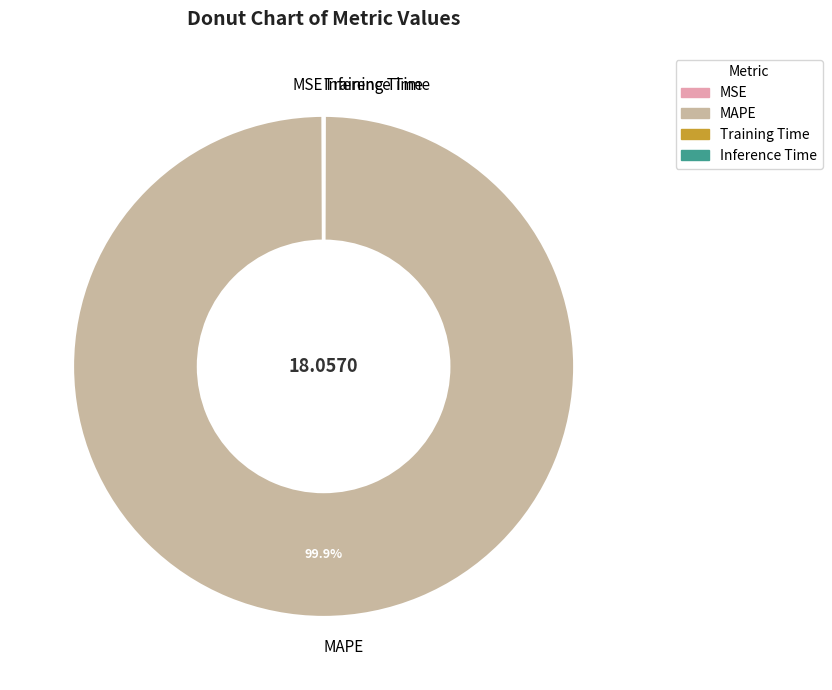

Is MAPE the majority of the pie?

Yes